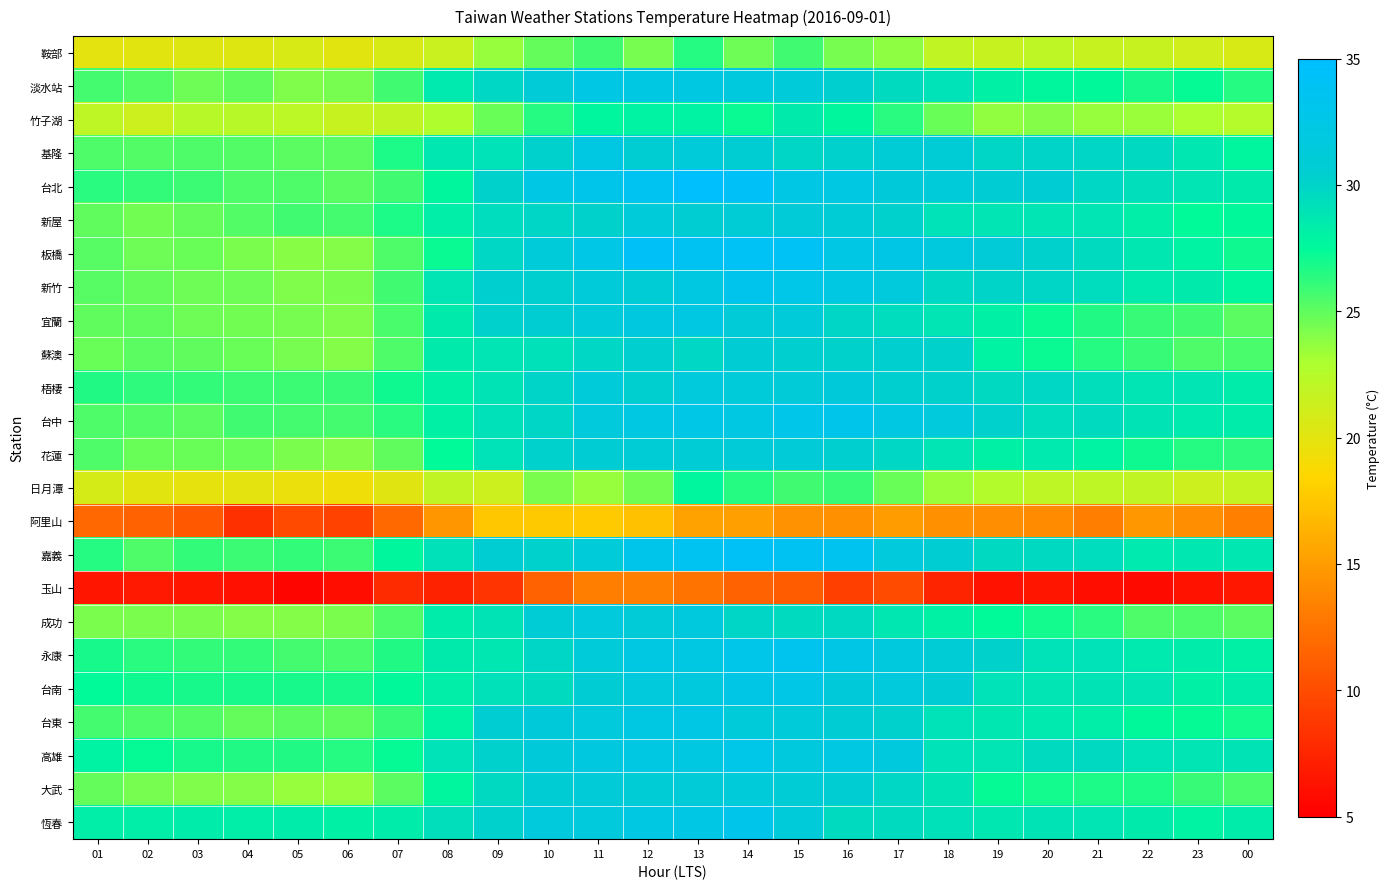

Where does the 板橋 series first go above 29?

09